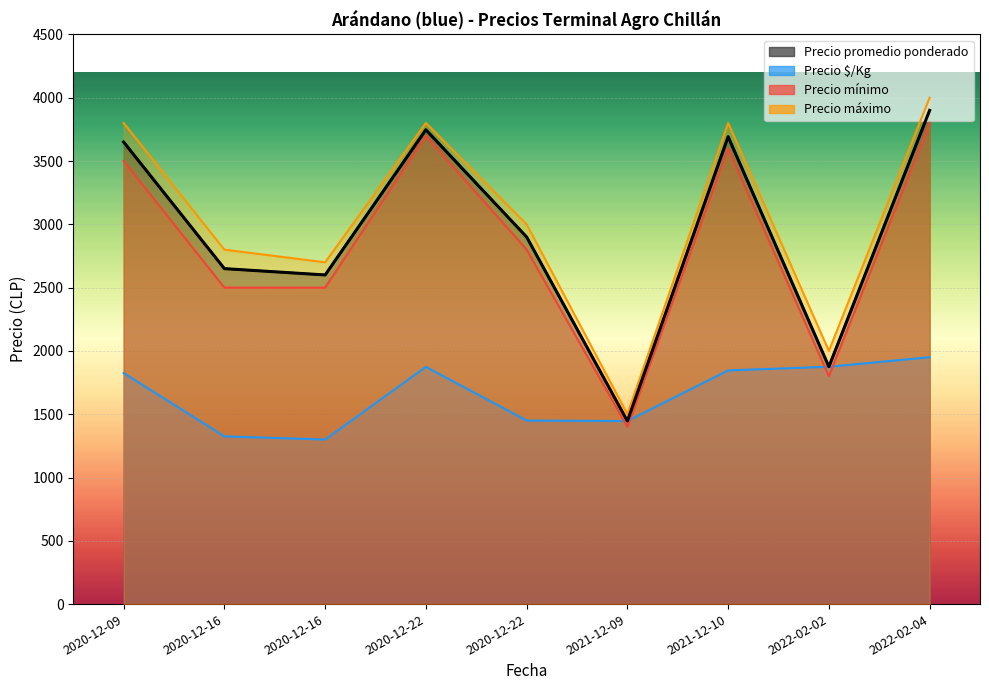

What are all the series names shown in the legend?

Precio promedio ponderado, Precio $/Kg, Precio mínimo, Precio máximo